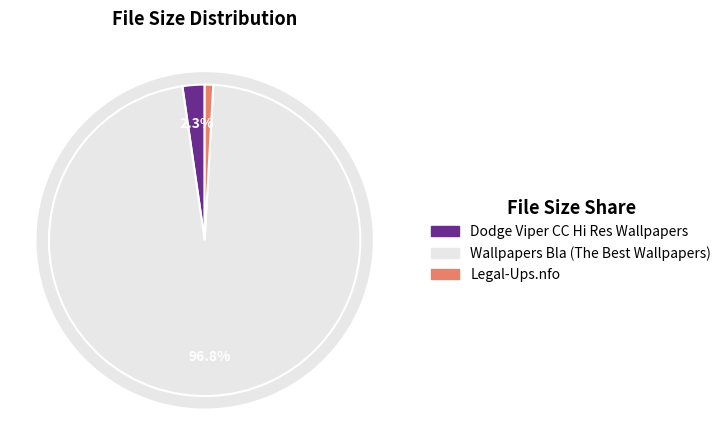

Count the number of slices in the pie.

3